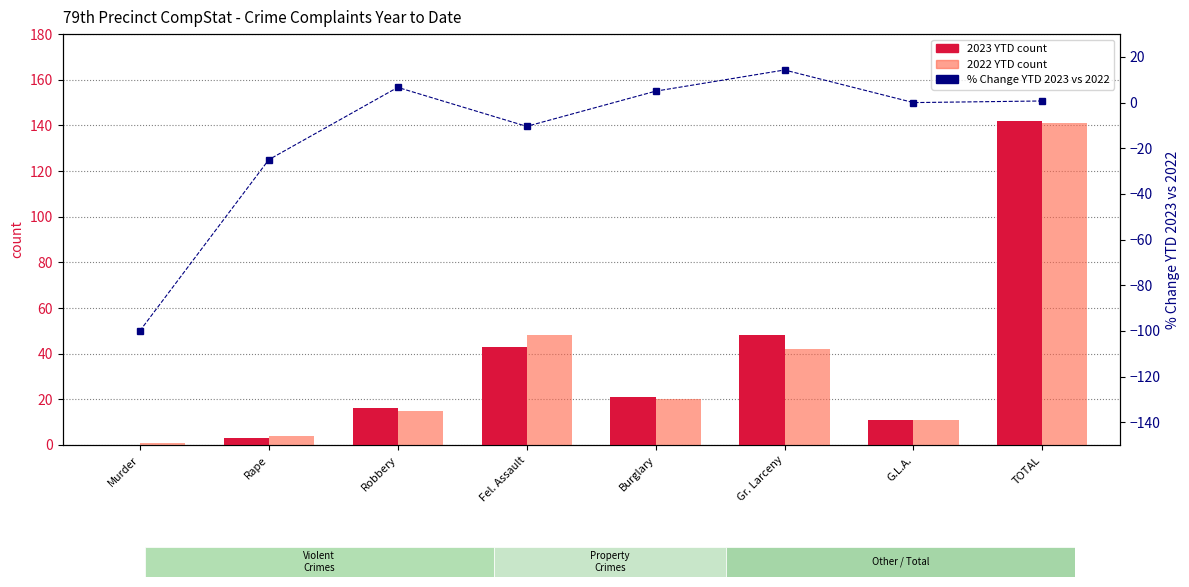

How many values in the 2023 YTD series are below 21?

4